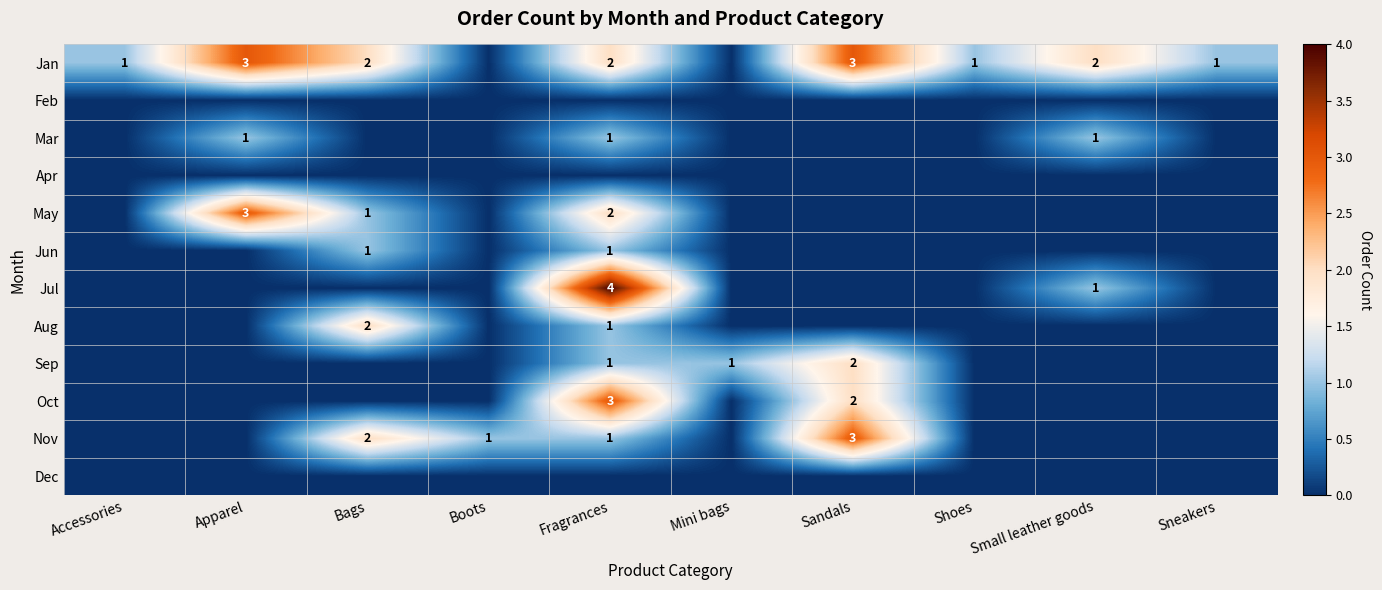

True or false: Mar has a value of 1 at Fragrances.

True